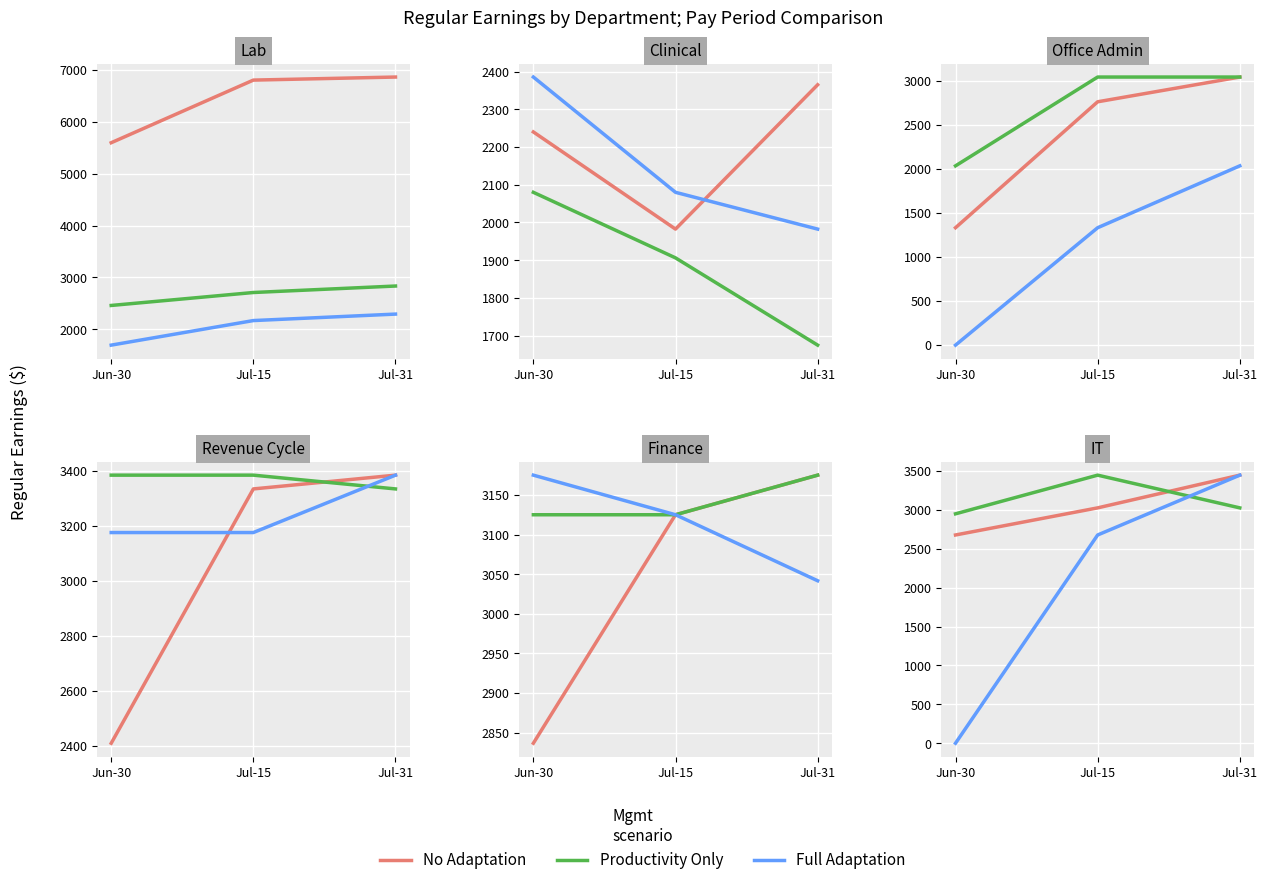

Is it true that No Adaptation equals 4123.6 at Jun-30?

False